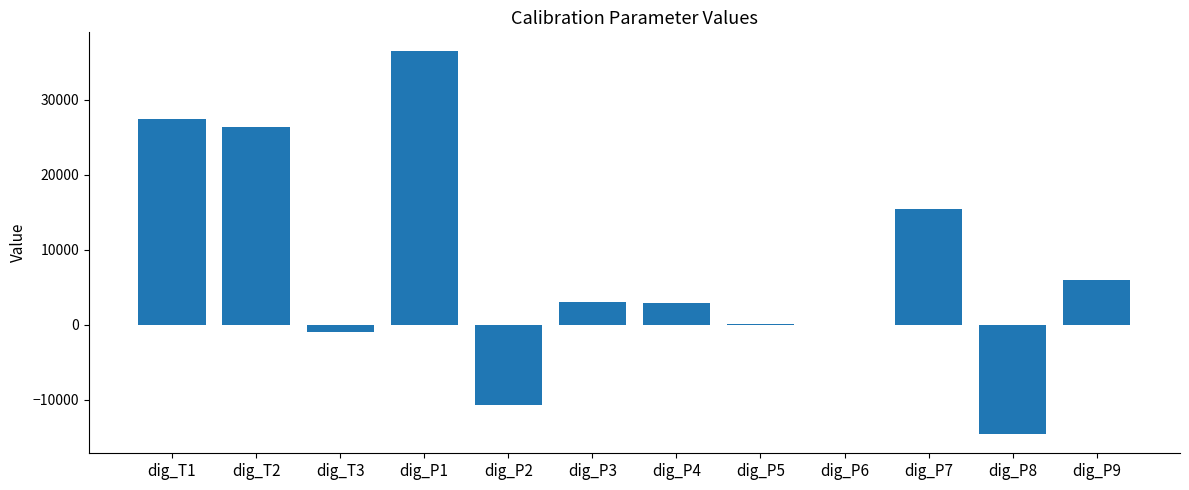

What is the sum of all values?

91643